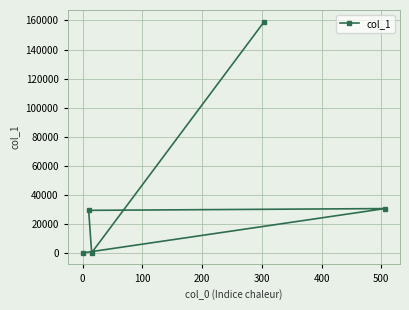

What is the maximum value shown in the chart?

159225.0